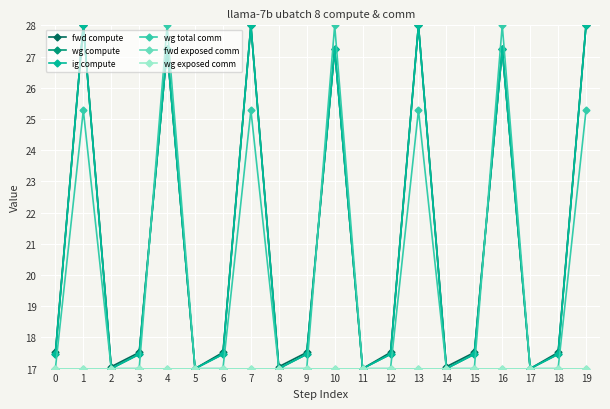

True or false: wg compute and fwd exposed comm intersect in this chart.

False